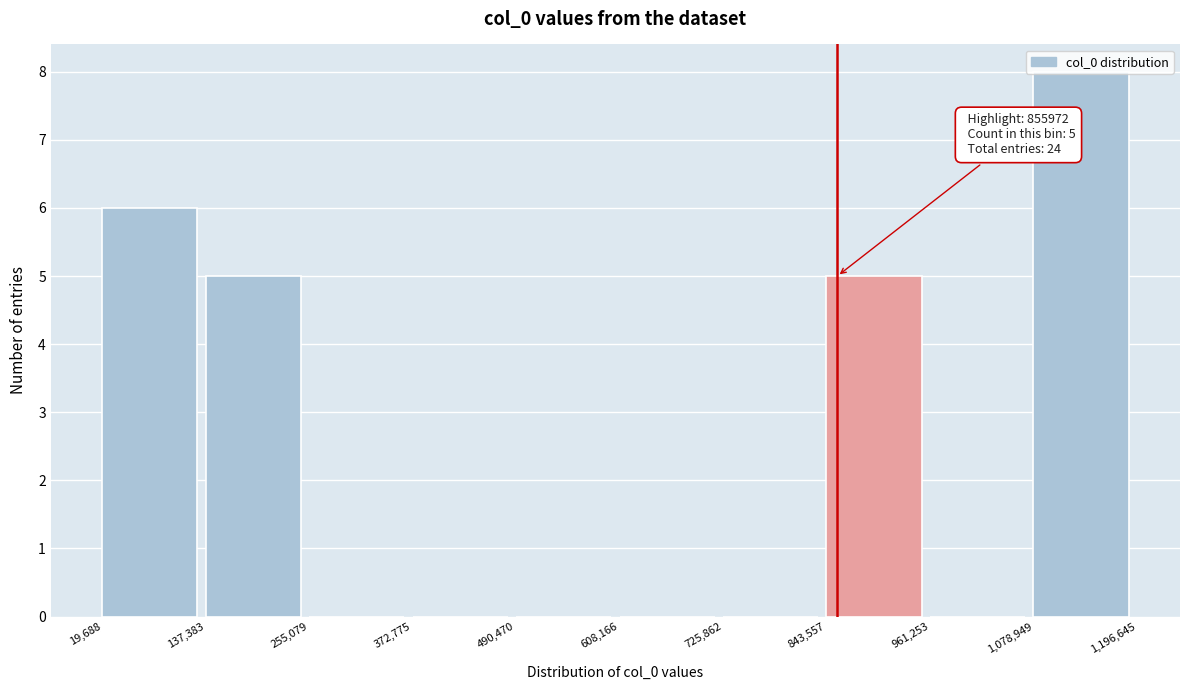

Which range on the x-axis has the tallest bar?

1,078,949 to 1,196,645